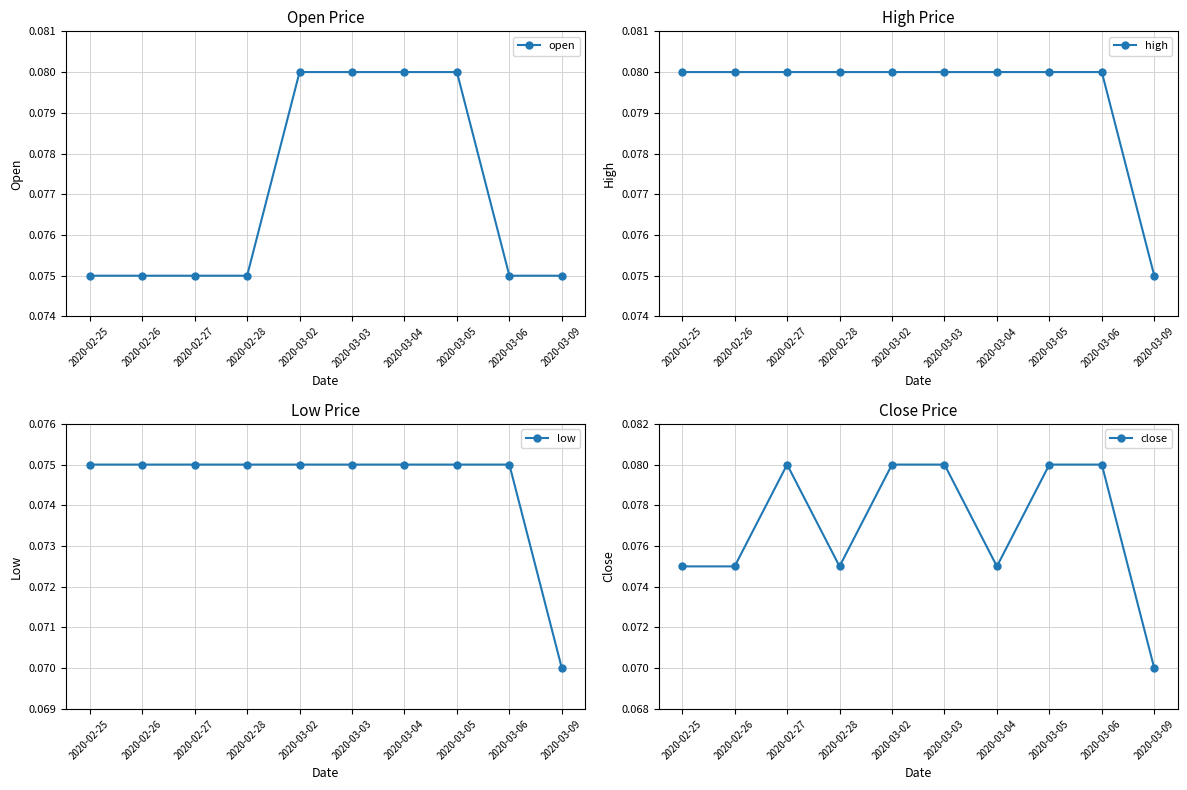

Which category has the lowest value across all series?

2020-03-09